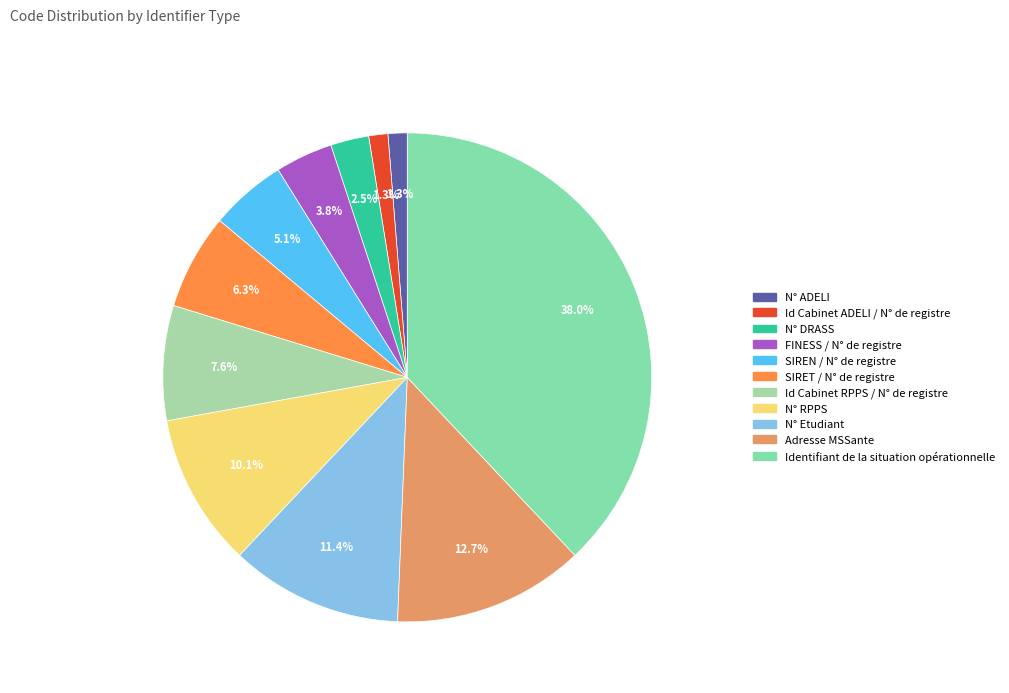

To the nearest percent, what is the average slice percentage?

9%